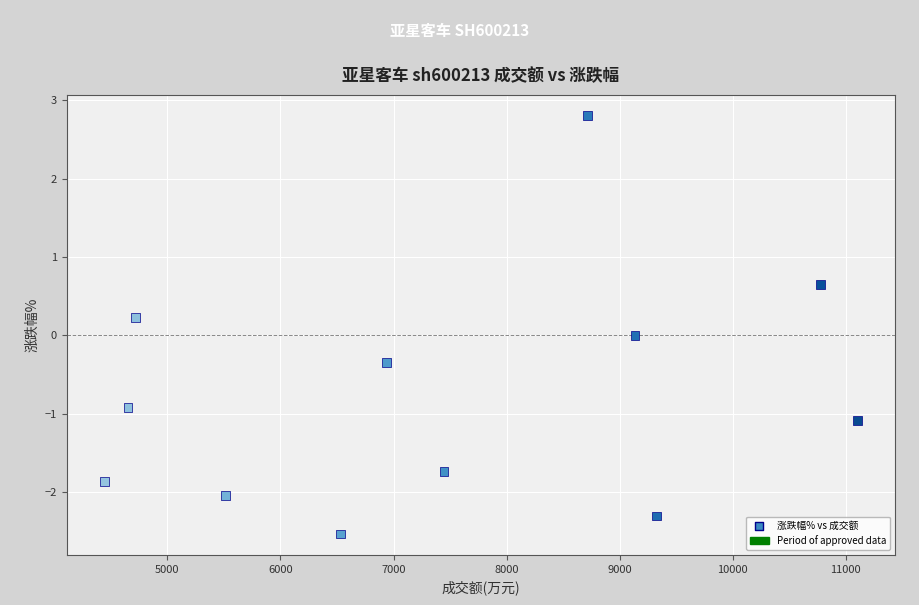

What is the average X value?

7440.4